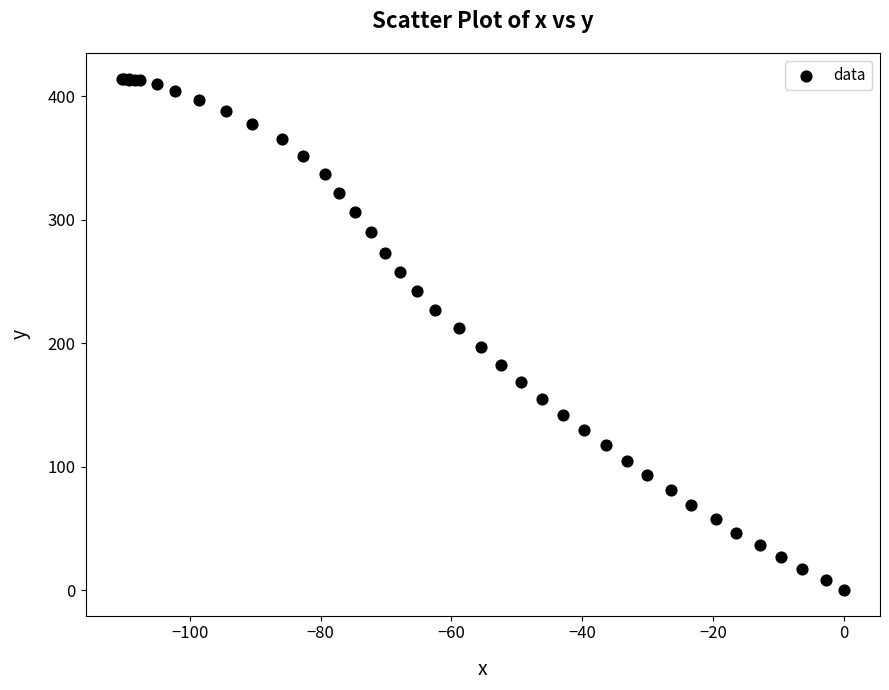

What Y value in the scatter plot is closest to 207?

211.9